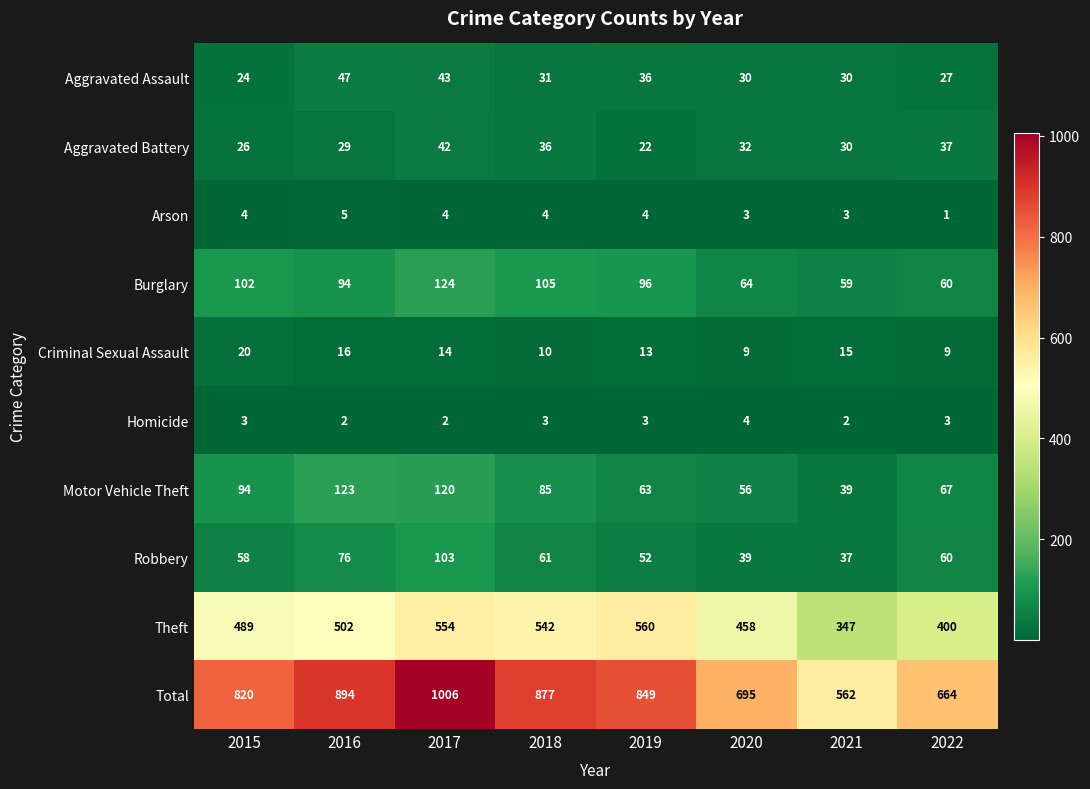

Between 2015 and 2016, which series saw the biggest shift?

Total